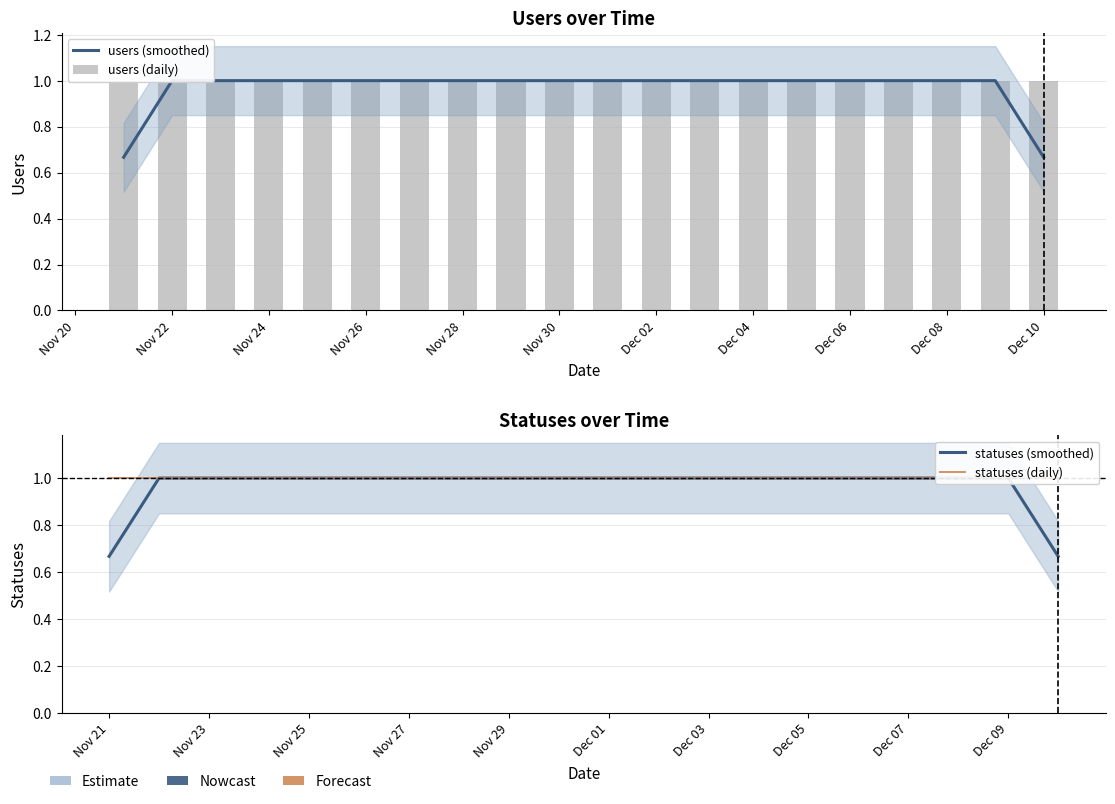

Which series has the largest total across all categories?

users (daily)